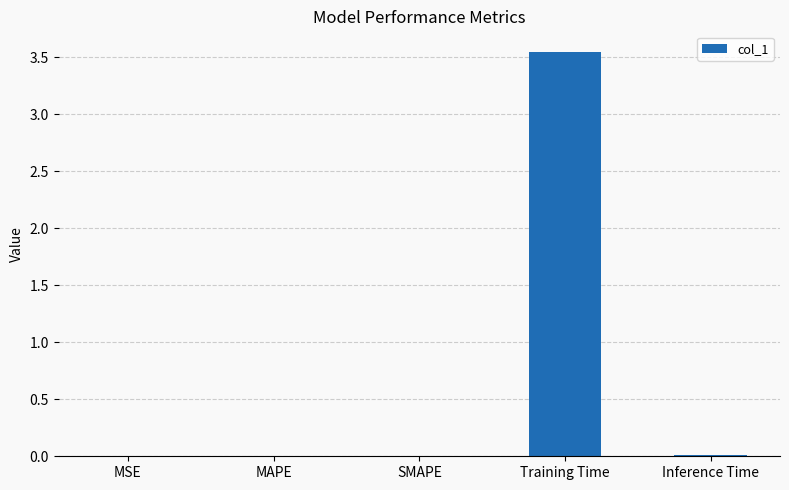

Which label corresponds to the largest value in the chart?

Training Time